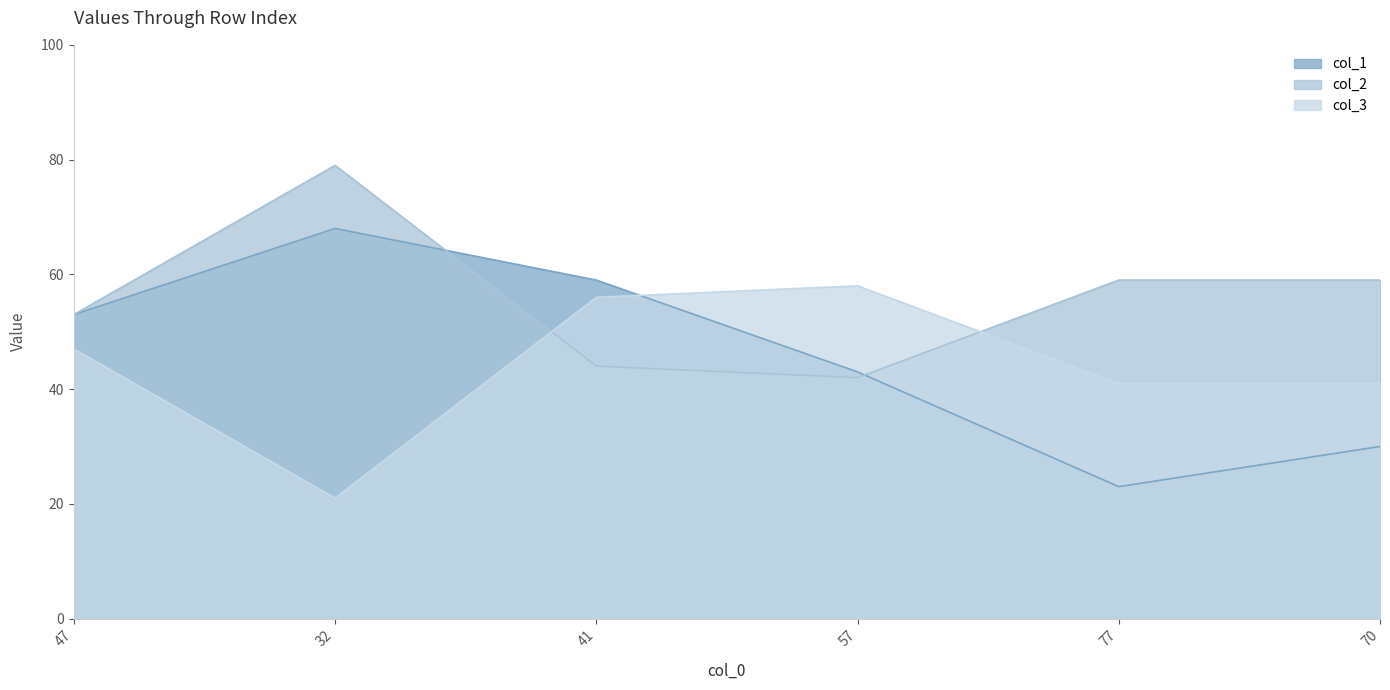

How many intersections are there between col_2 and col_1?

2